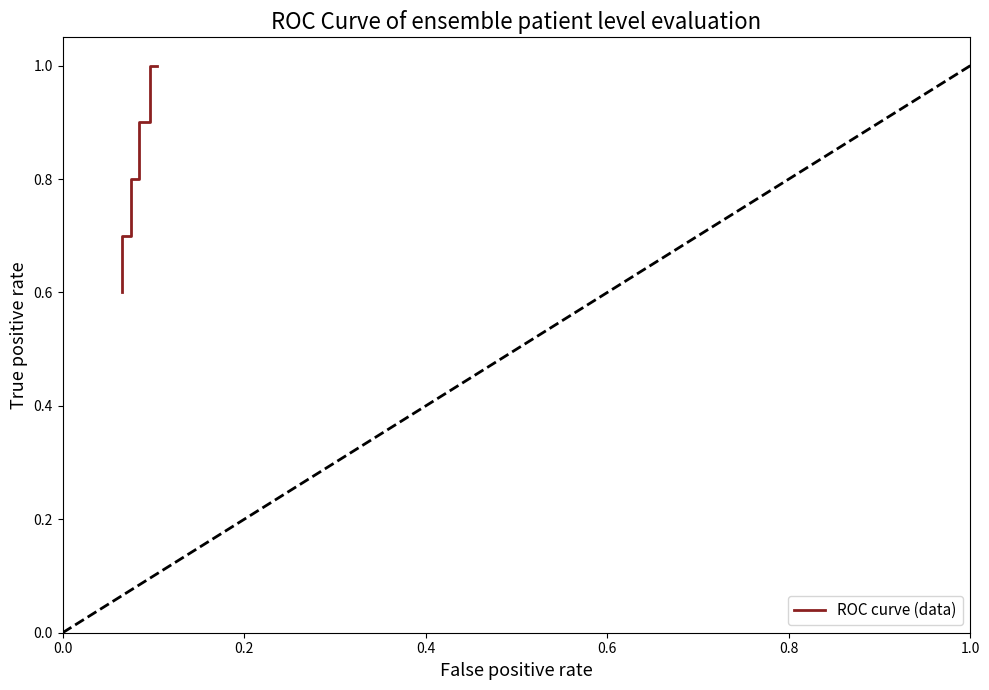

How many data points does each series have?

5